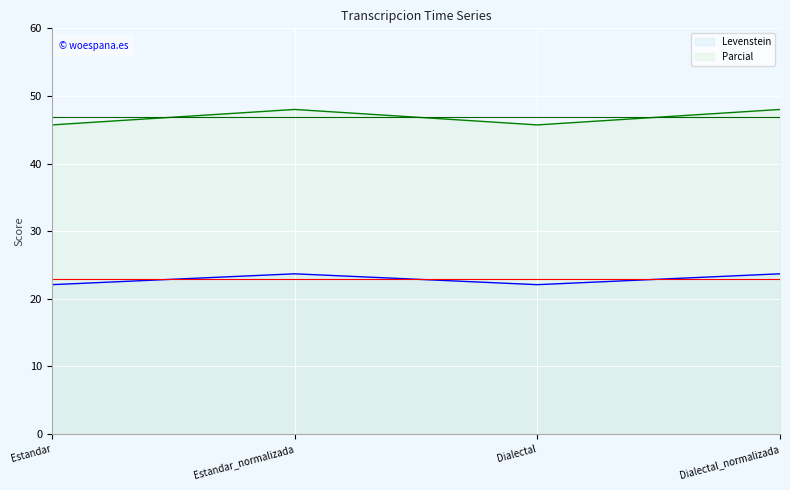

What is the minimum value shown in the chart?

22.1